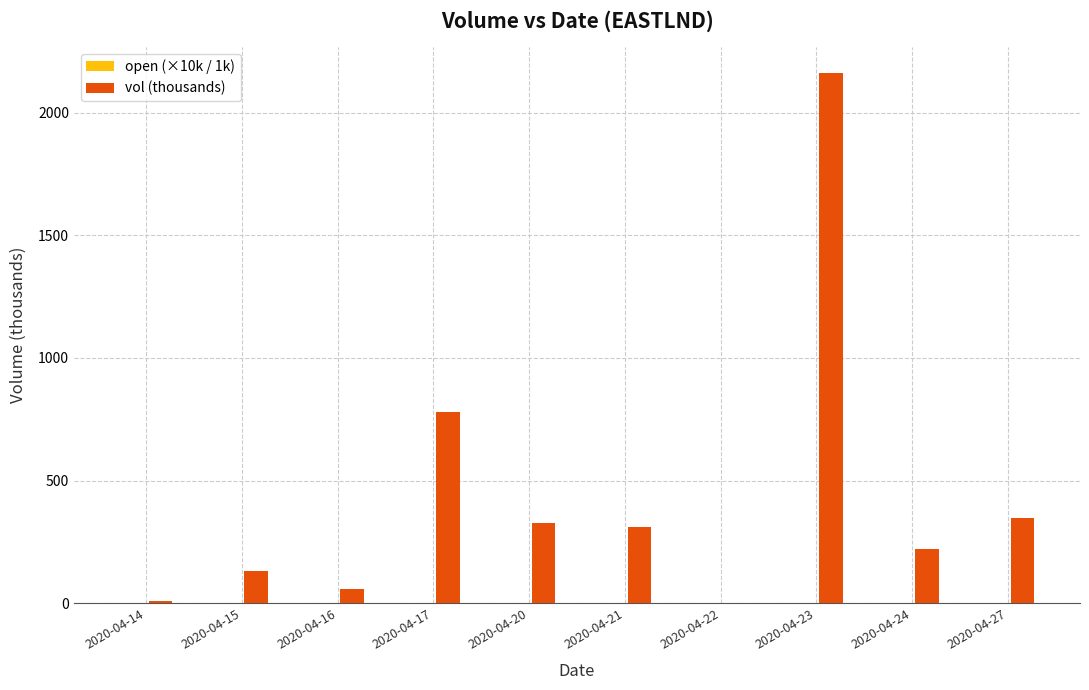

What is the highest value of the vol (thousands) series?

2159.5